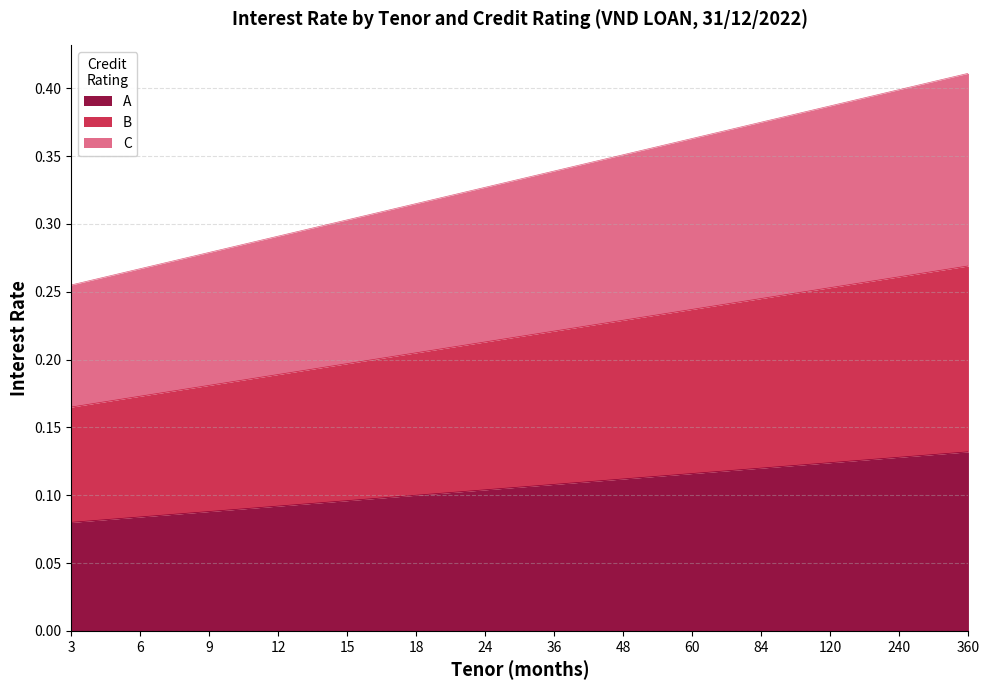

Rank the series by their average value, from lowest to highest.

A, B, C